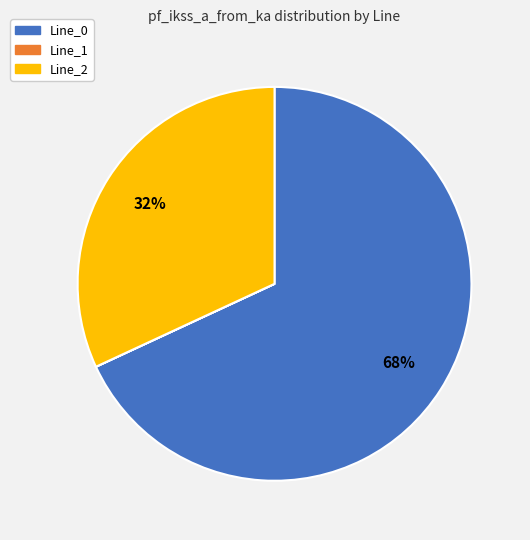

Do Line_2 and Line_0 together represent more than half of the pie?

Yes